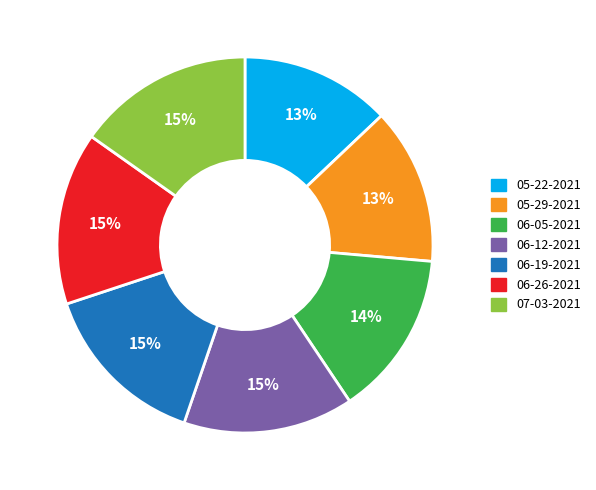

What is the ratio of the value at 06-26-2021 to the value at 06-12-2021?

1.0